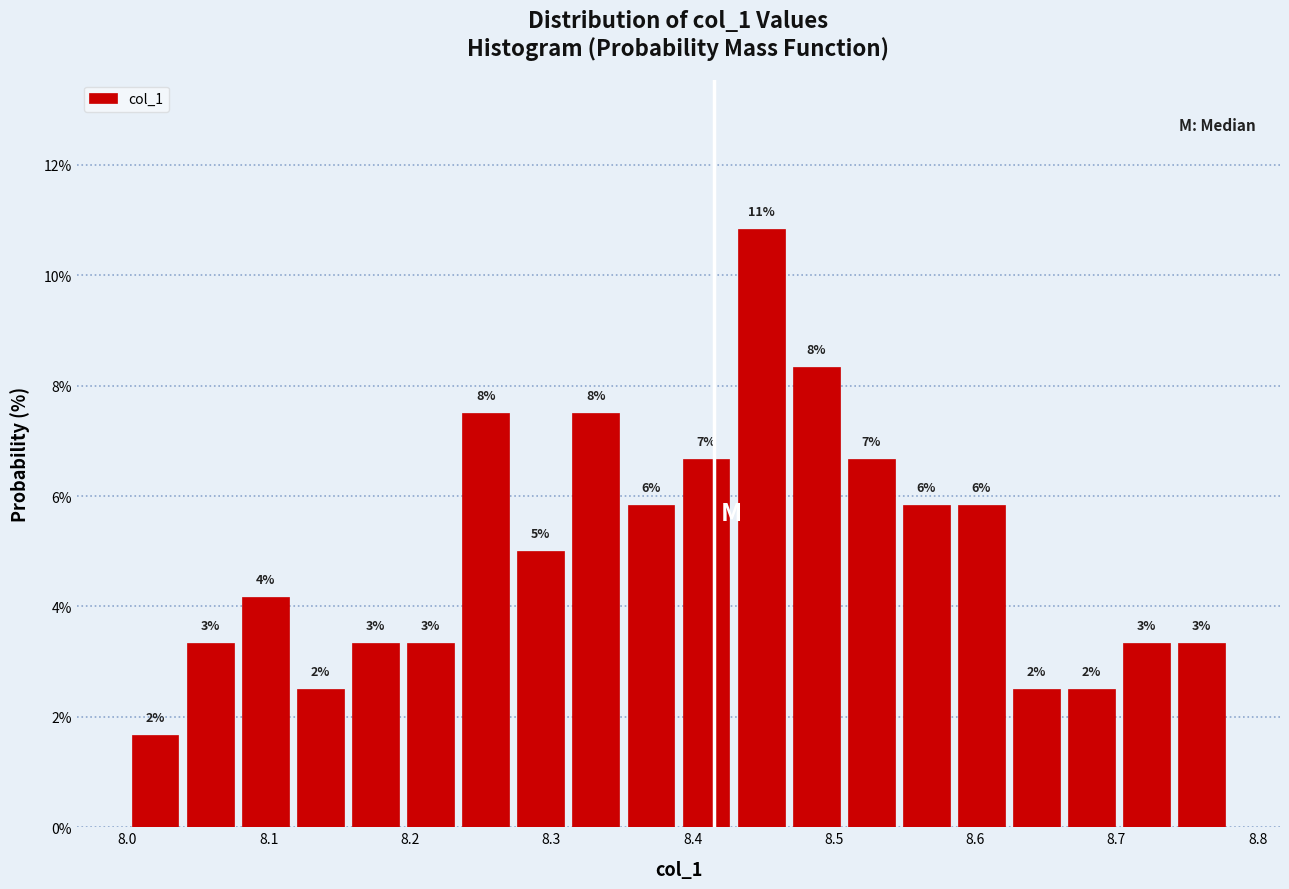

Read against the x-axis, roughly where is the centre of the tallest bar?

8.45